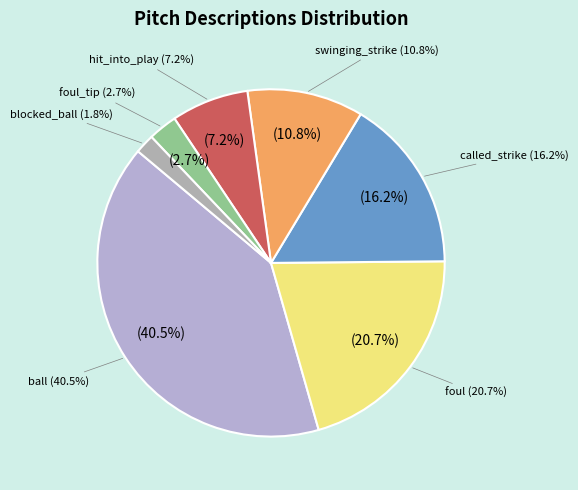

How many slices are in this pie chart?

7